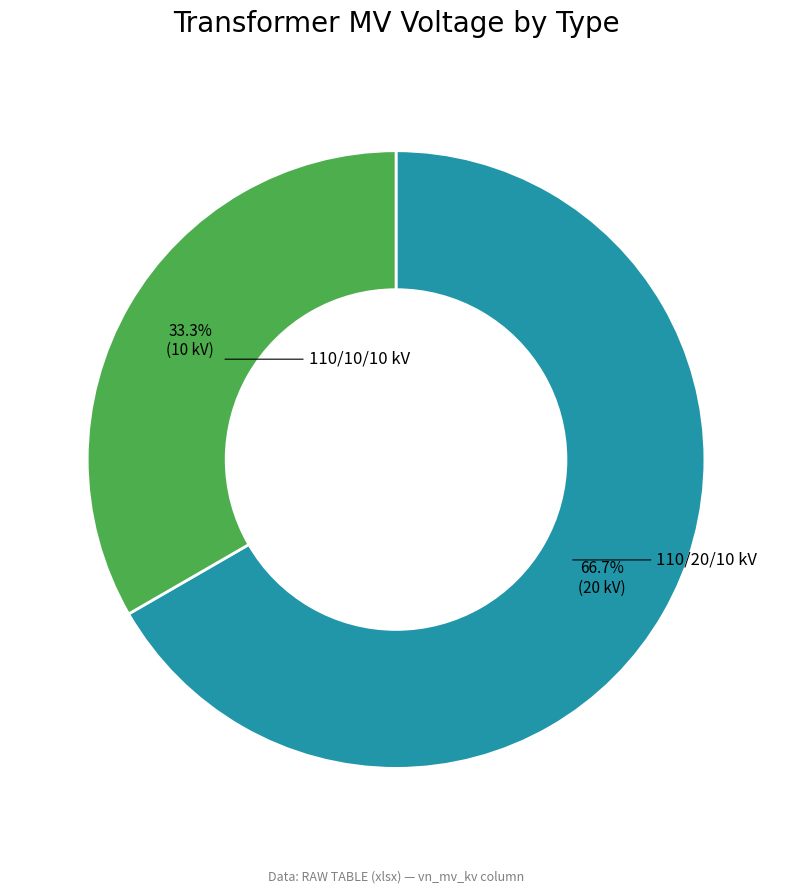

Is there any slice that represents more than half of the pie?

Yes